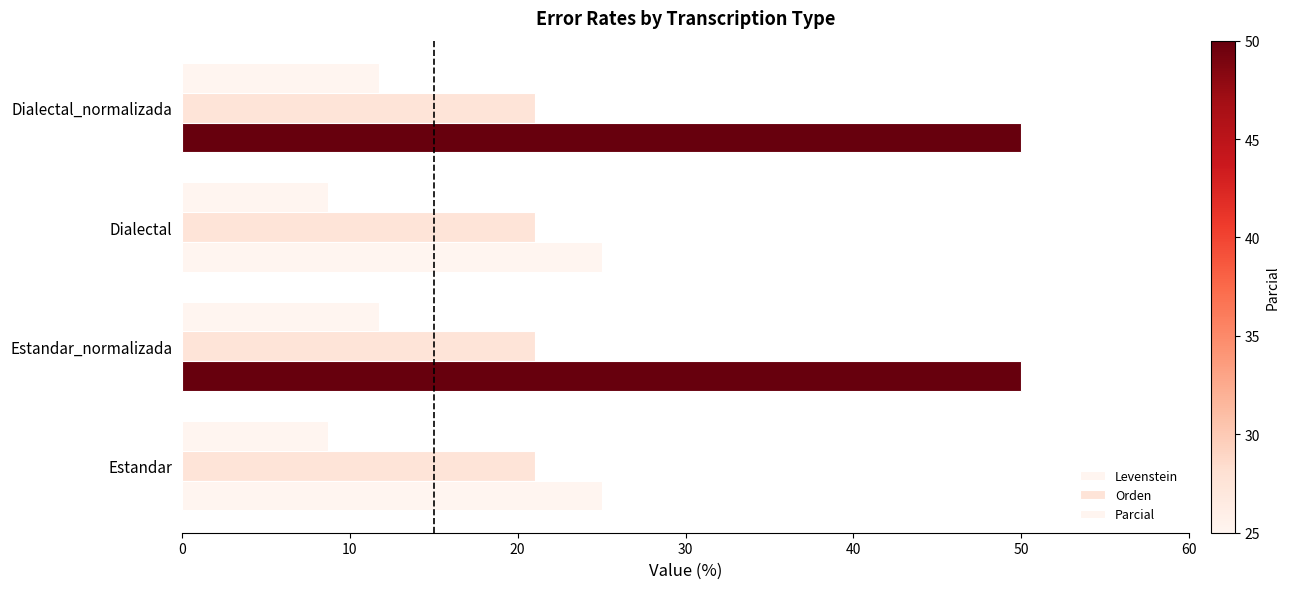

How many values in the Levenstein series are below 11?

2